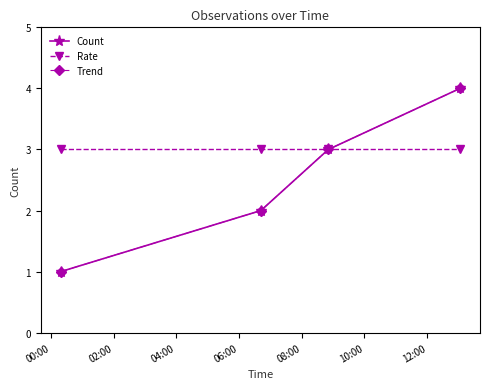

At how many categories does at least one series exceed 1?

4